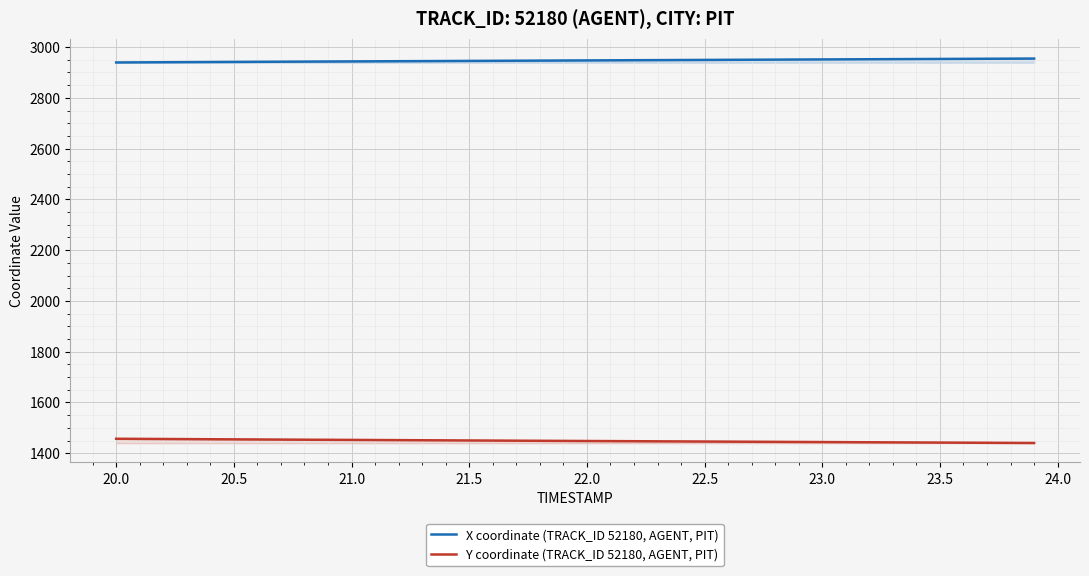

What is the spread (max minus min) of values at 22.0?

1499.3